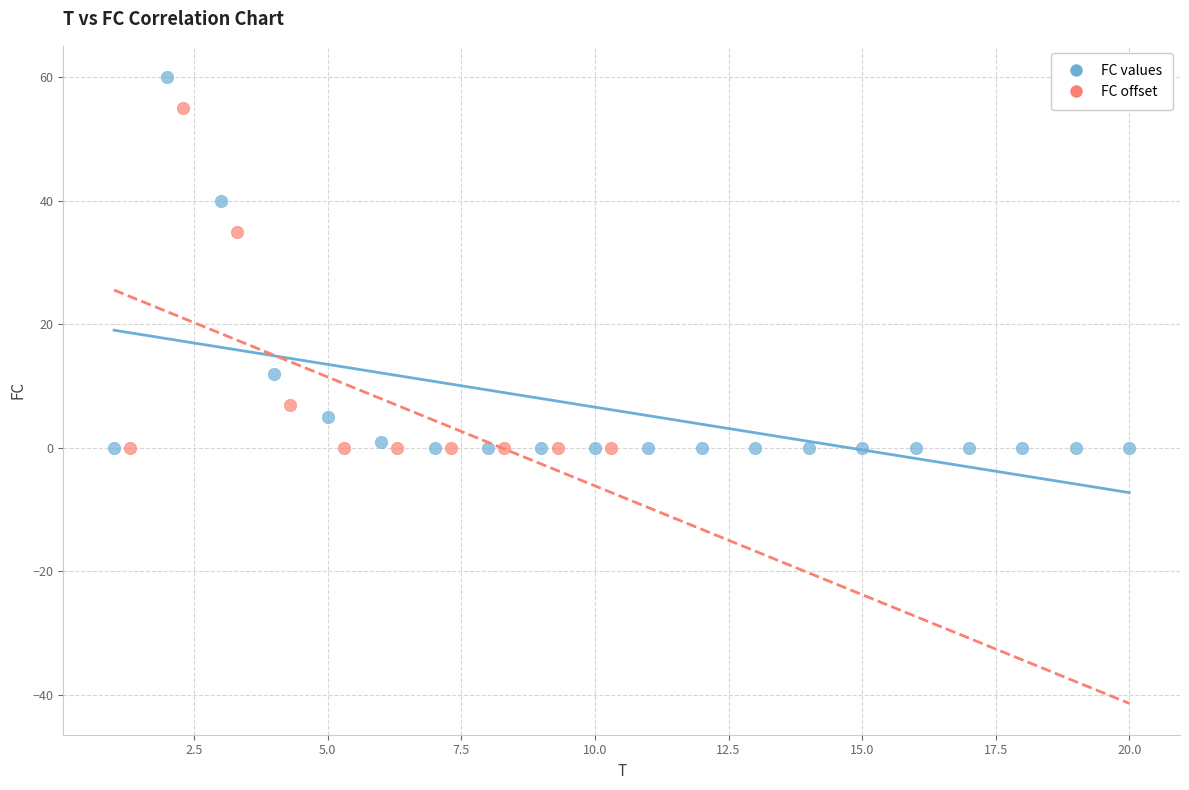

Which series has the widest spread of Y values?

FC values